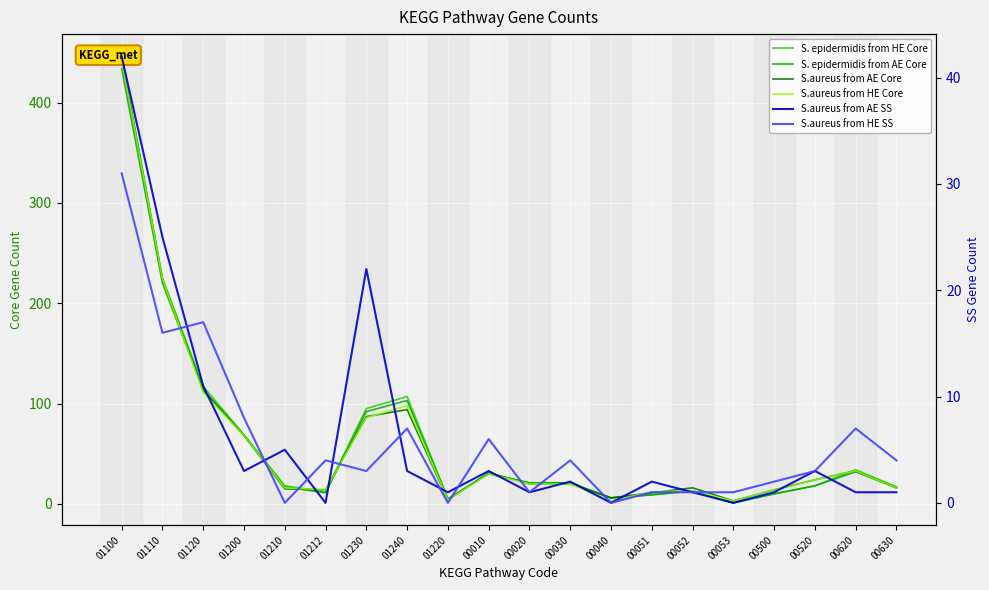

Count the number of categories in the chart.

20